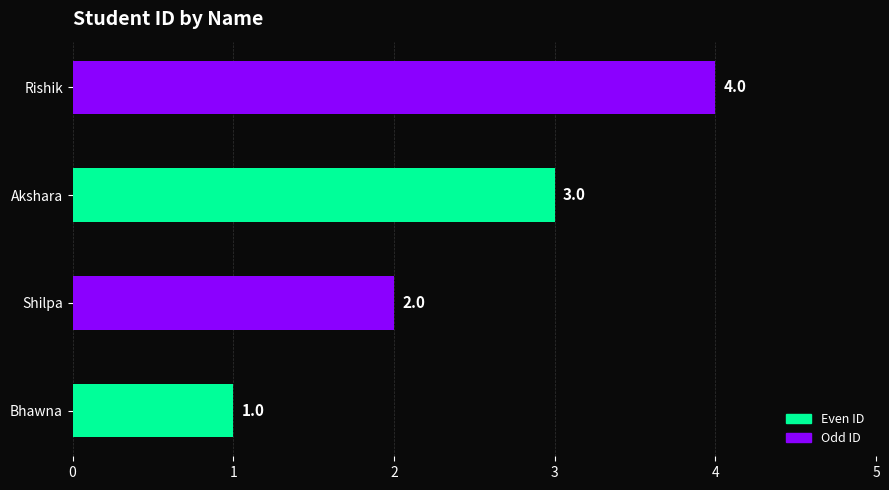

What is the sum of the values at Shilpa and Bhawna?

3